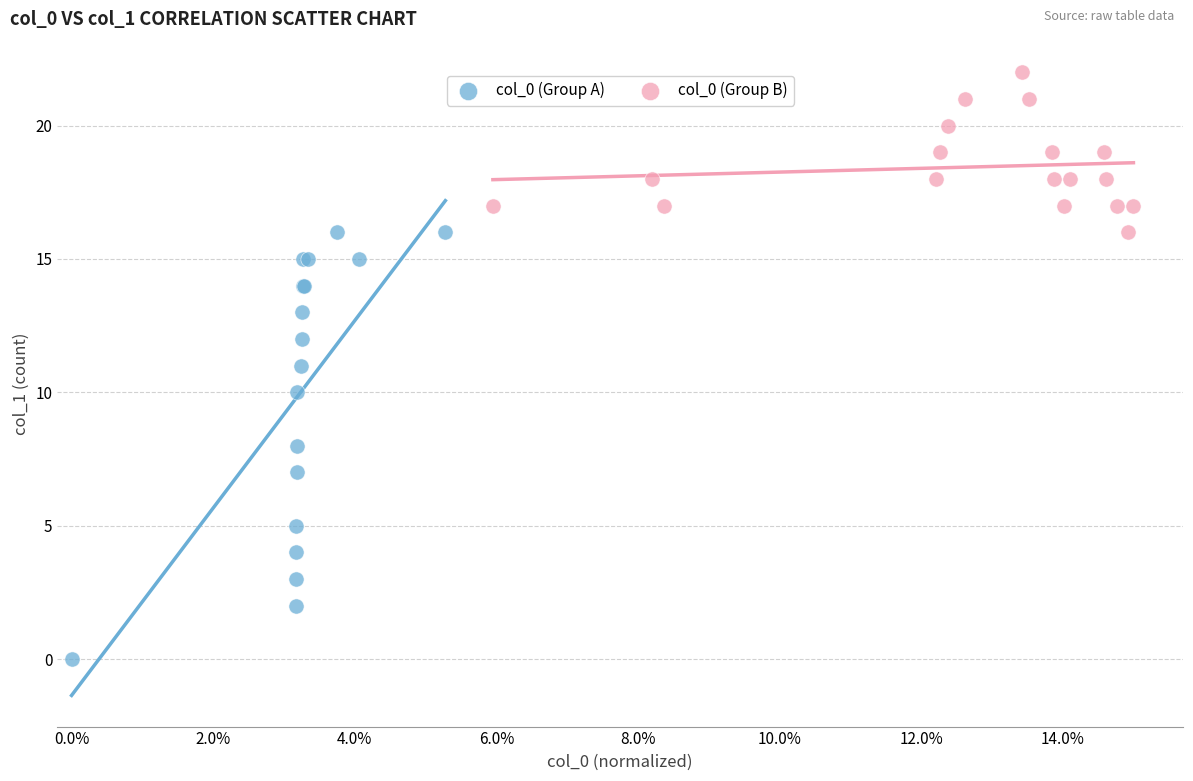

Which series has the largest Y range (max minus min)?

col_0 (Group A)